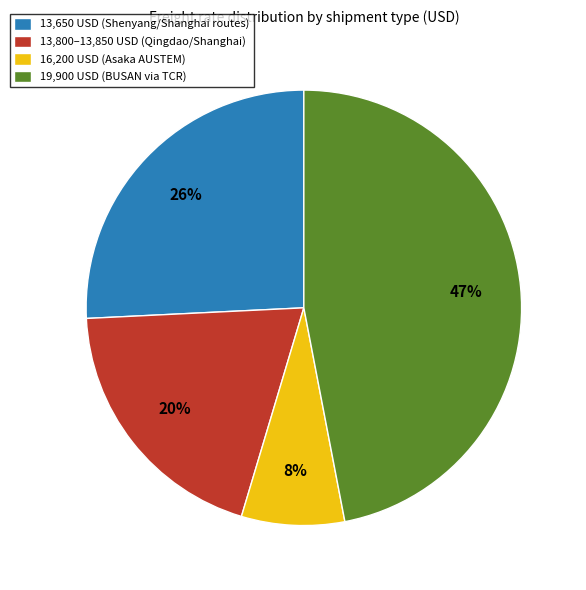

To the nearest percent, what percentage of the pie is 13,800–13,850 USD (Qingdao/Shanghai)?

20%